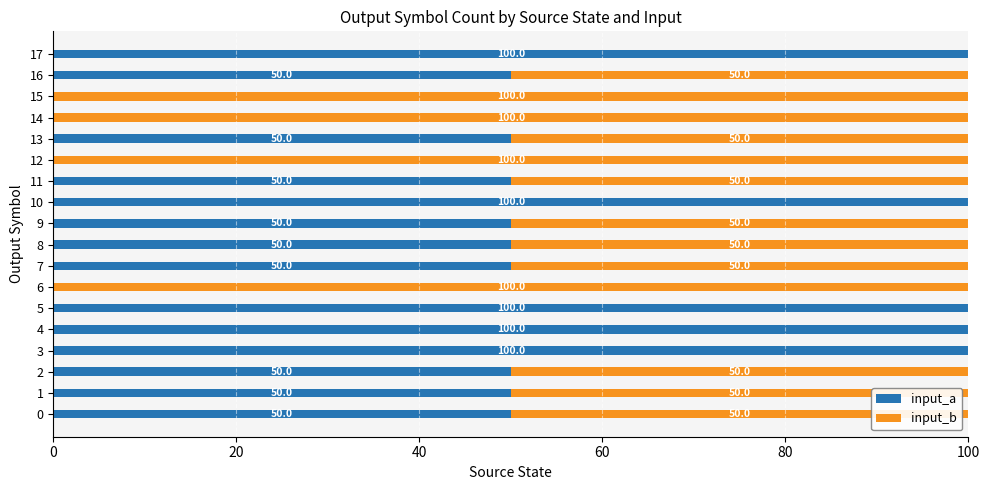

What is the highest value of the input_a series?

100